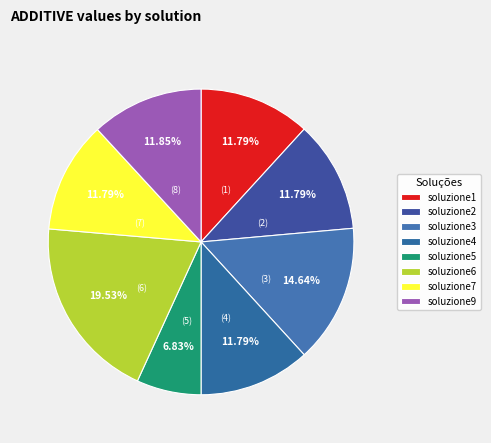

To the nearest percent, what is the average slice percentage?

12%